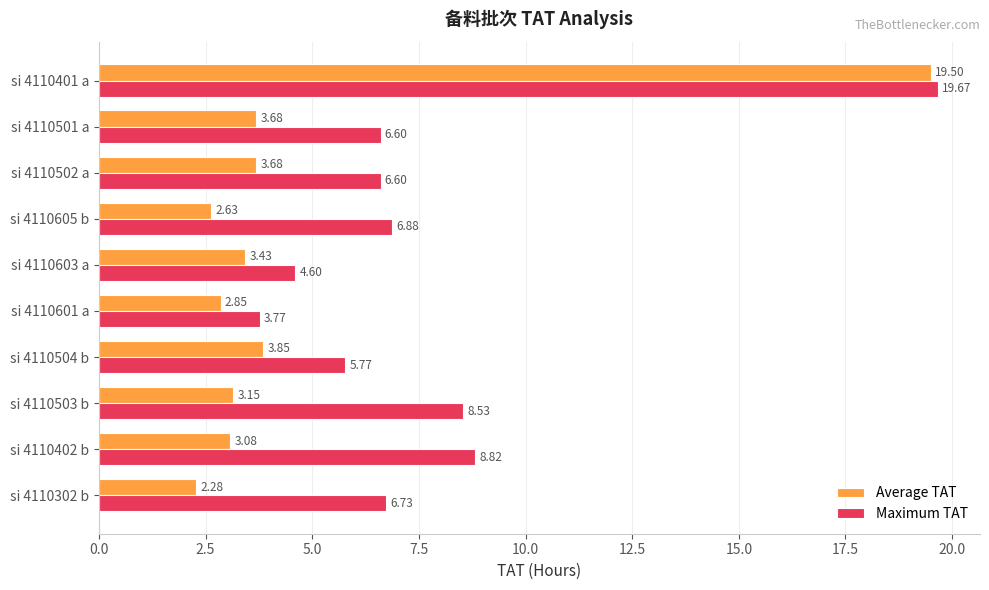

At how many categories does at least one series exceed 9?

1